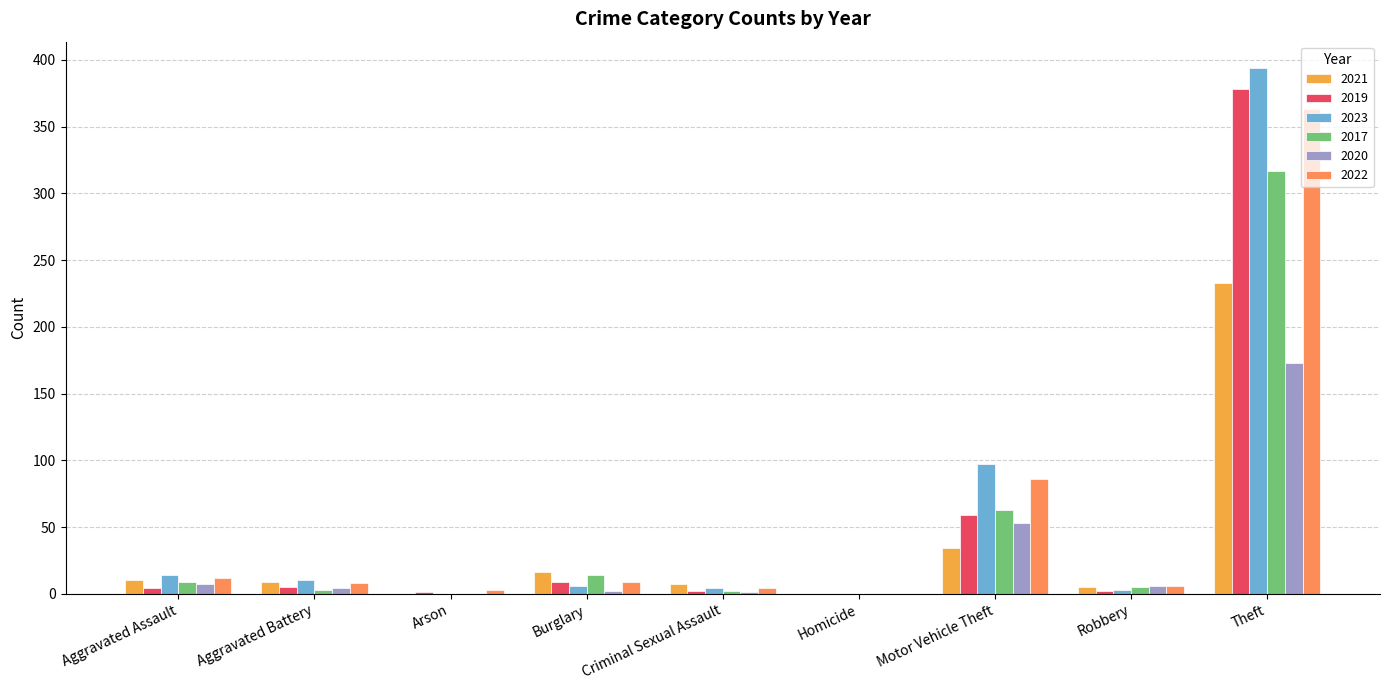

At which label is 2017 closest to 158?

Motor Vehicle Theft